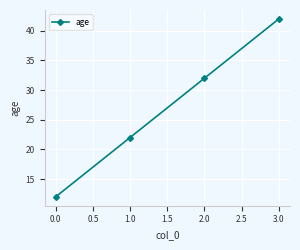

How many lines are shown in the chart?

1